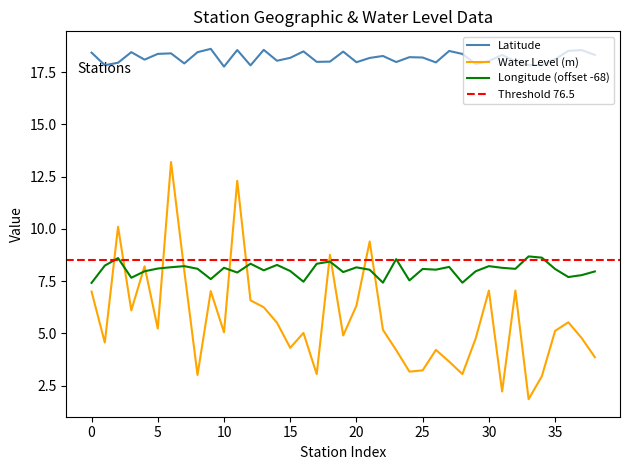

True or false: Longitude (offset -68) has a value of 8.2 at 30.

True